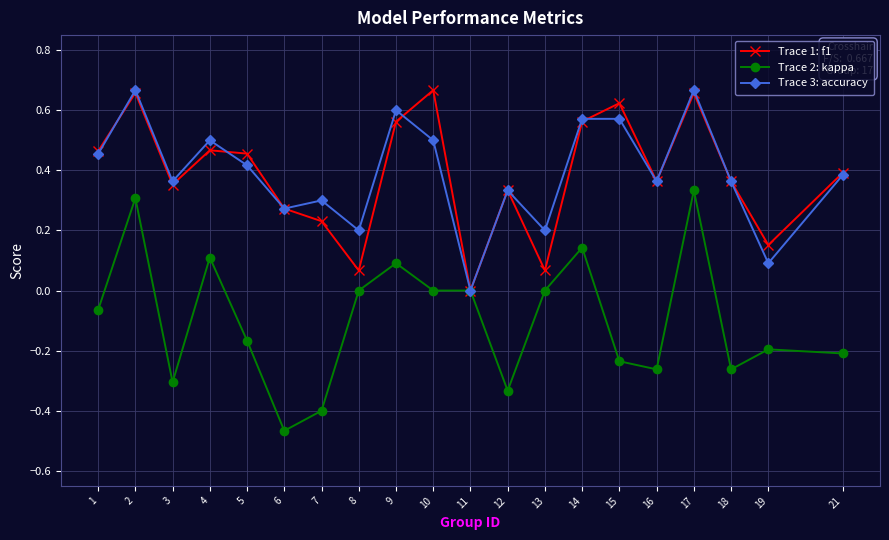

What is the total value across all series at 17?

1.7